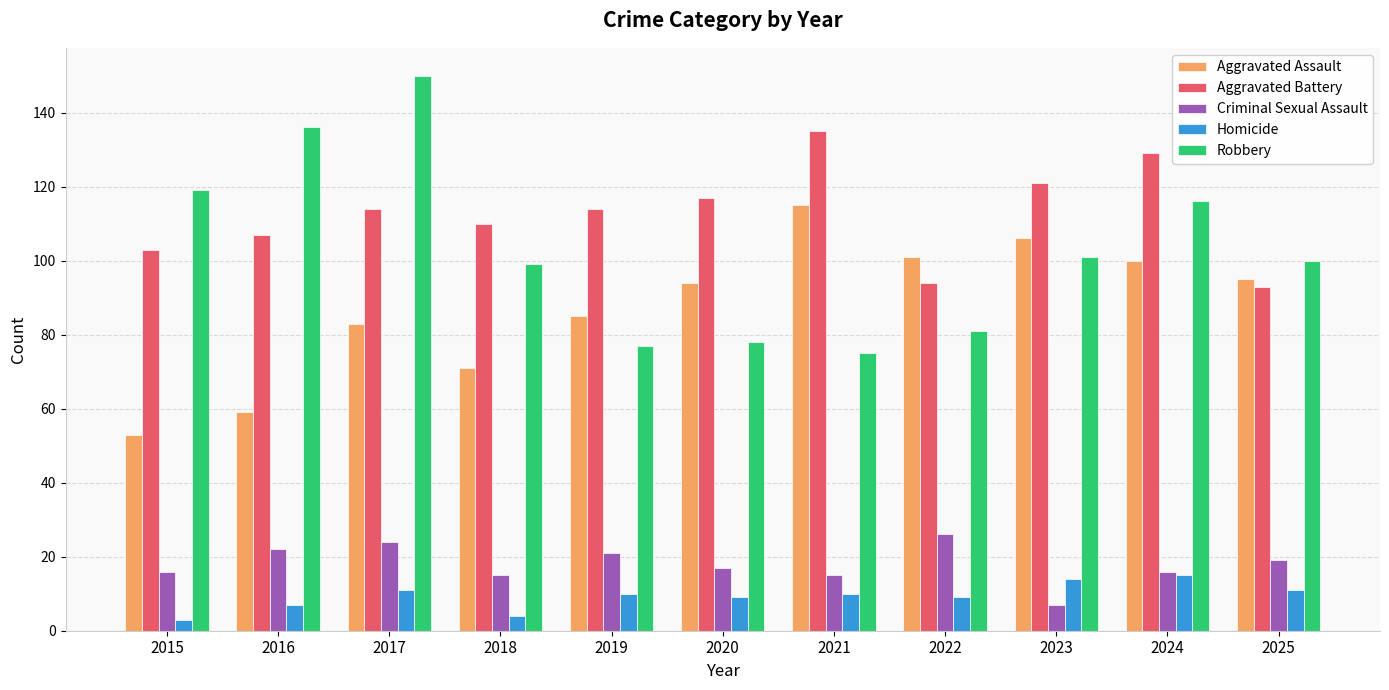

What is the value of the Robbery bar at the 2nd from the left?

136